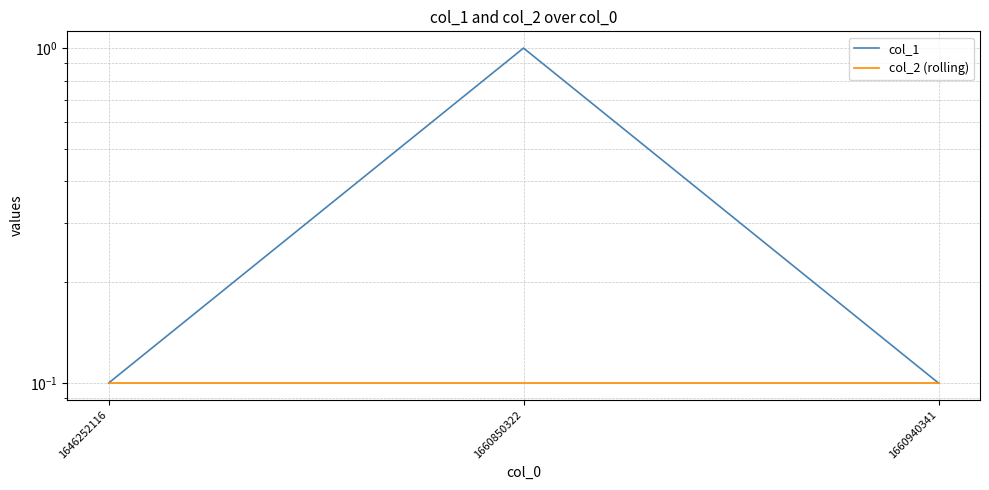

Reading left to right, extract all data points from this chart.

col_1: 0.1	1.0	0.1
col_2 (rolling): 0.1	0.1	0.1